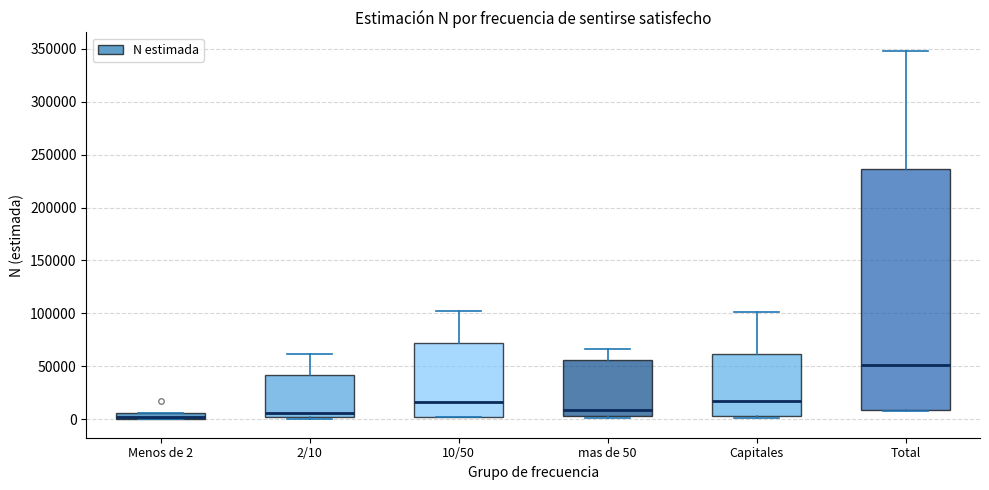

Comparing the boxes themselves (not the whiskers), which one is the tallest?

Total